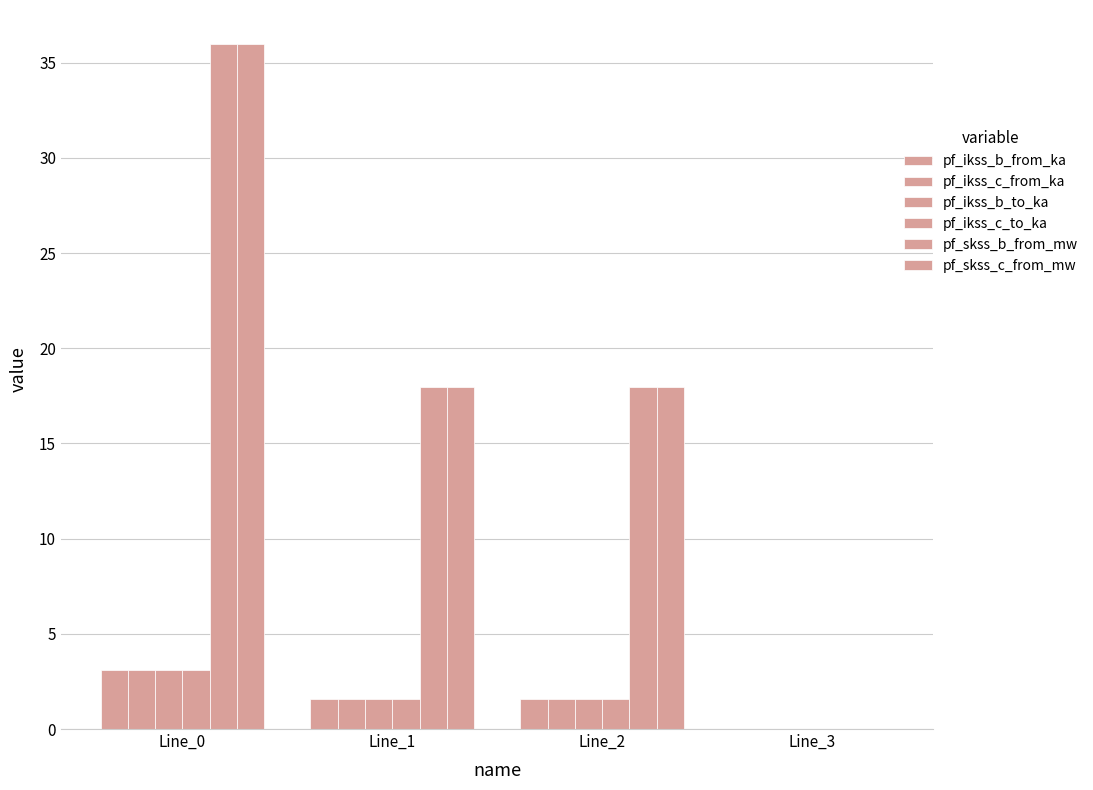

What is the difference between the maximum and minimum values in the pf_skss_c_from_mw series?

36.0